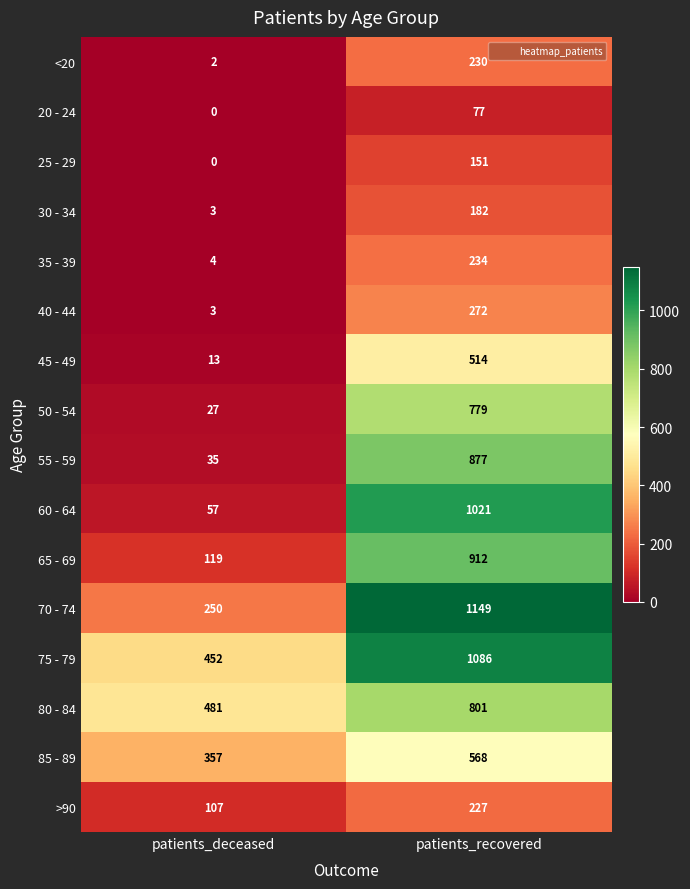

What is the highest value of the >90 series?

227